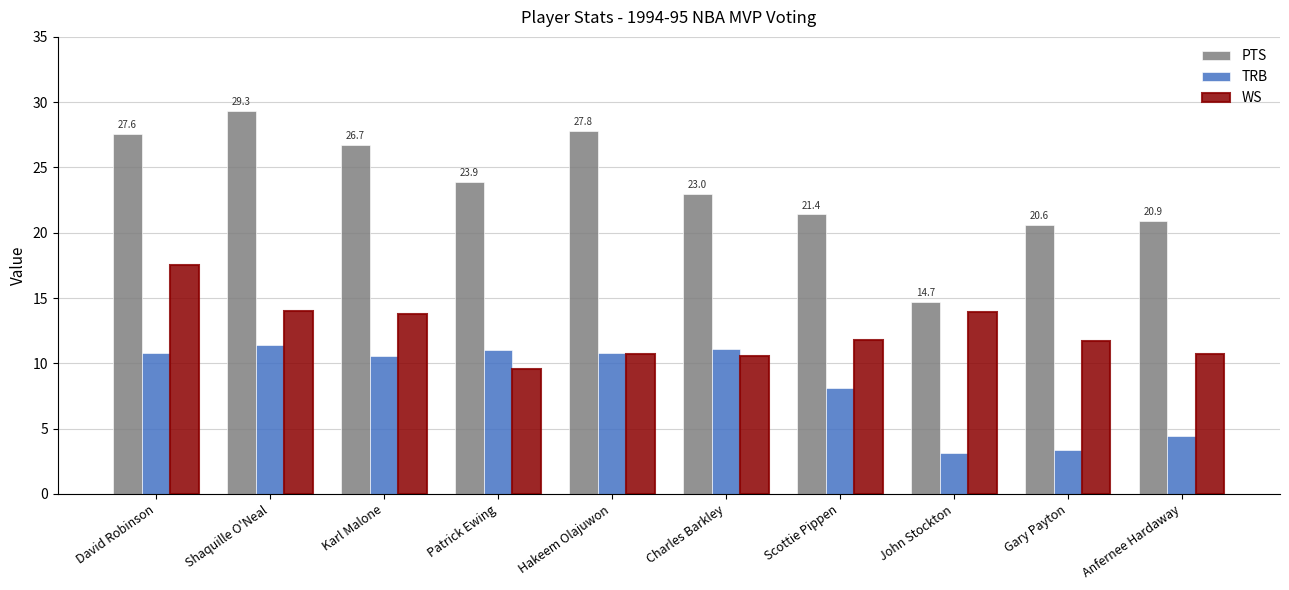

The PTS series shows 23.0 at John Stockton. True or false?

False